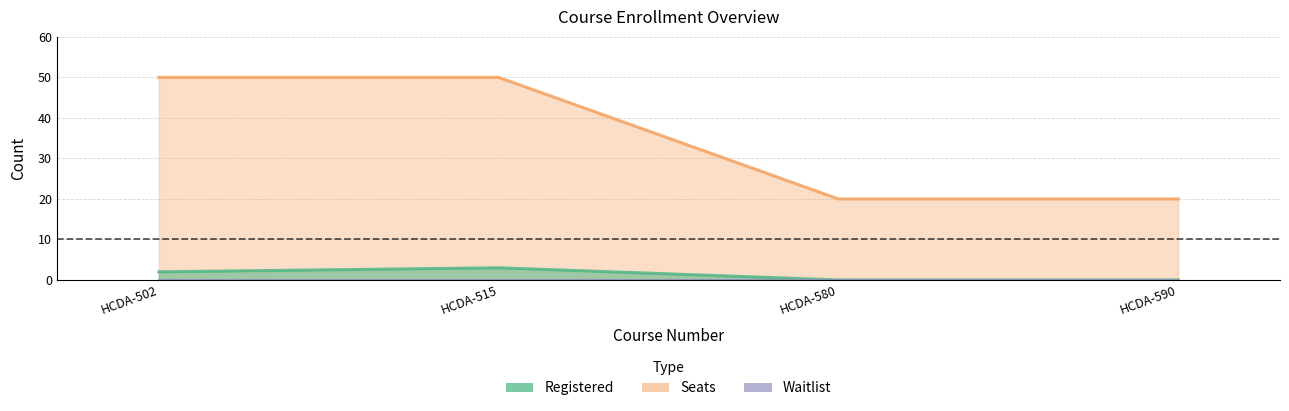

Which series has the widest spread of values?

Seats